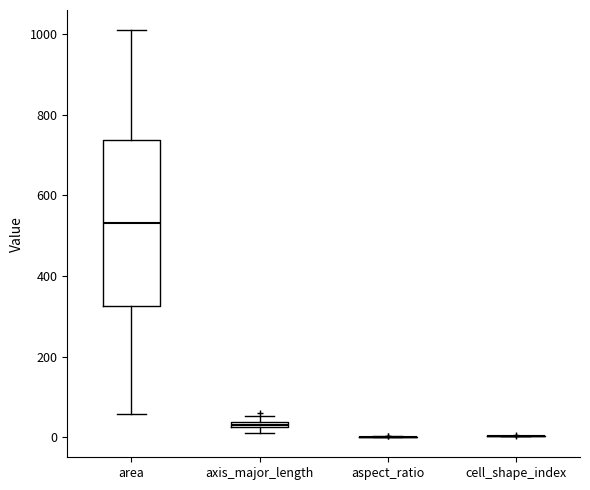

Comparing the boxes themselves (not the whiskers), which one is the tallest?

area